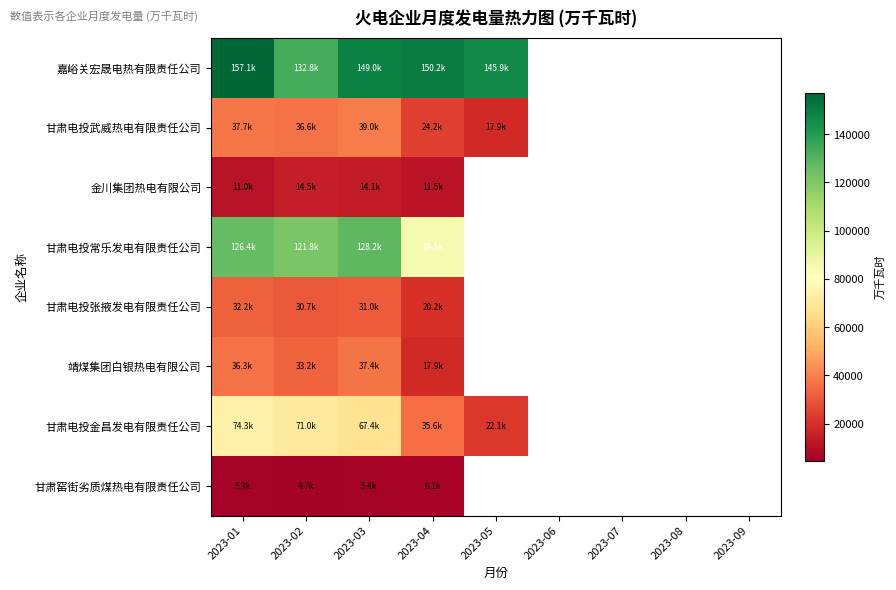

At which category is the sum across all series the highest?

2023-01